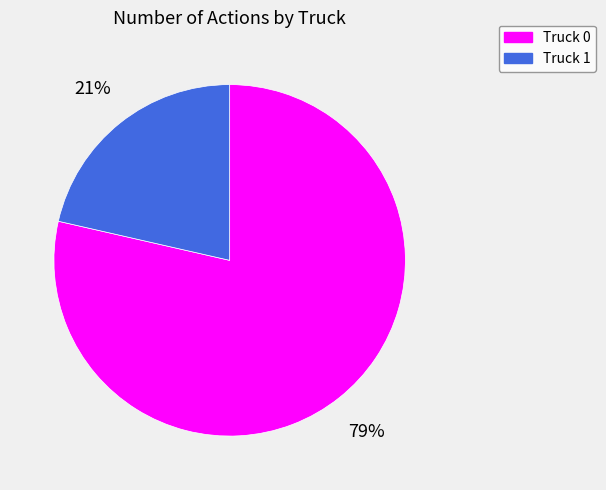

To the nearest percent, what percentage of the pie is Truck 0?

79%